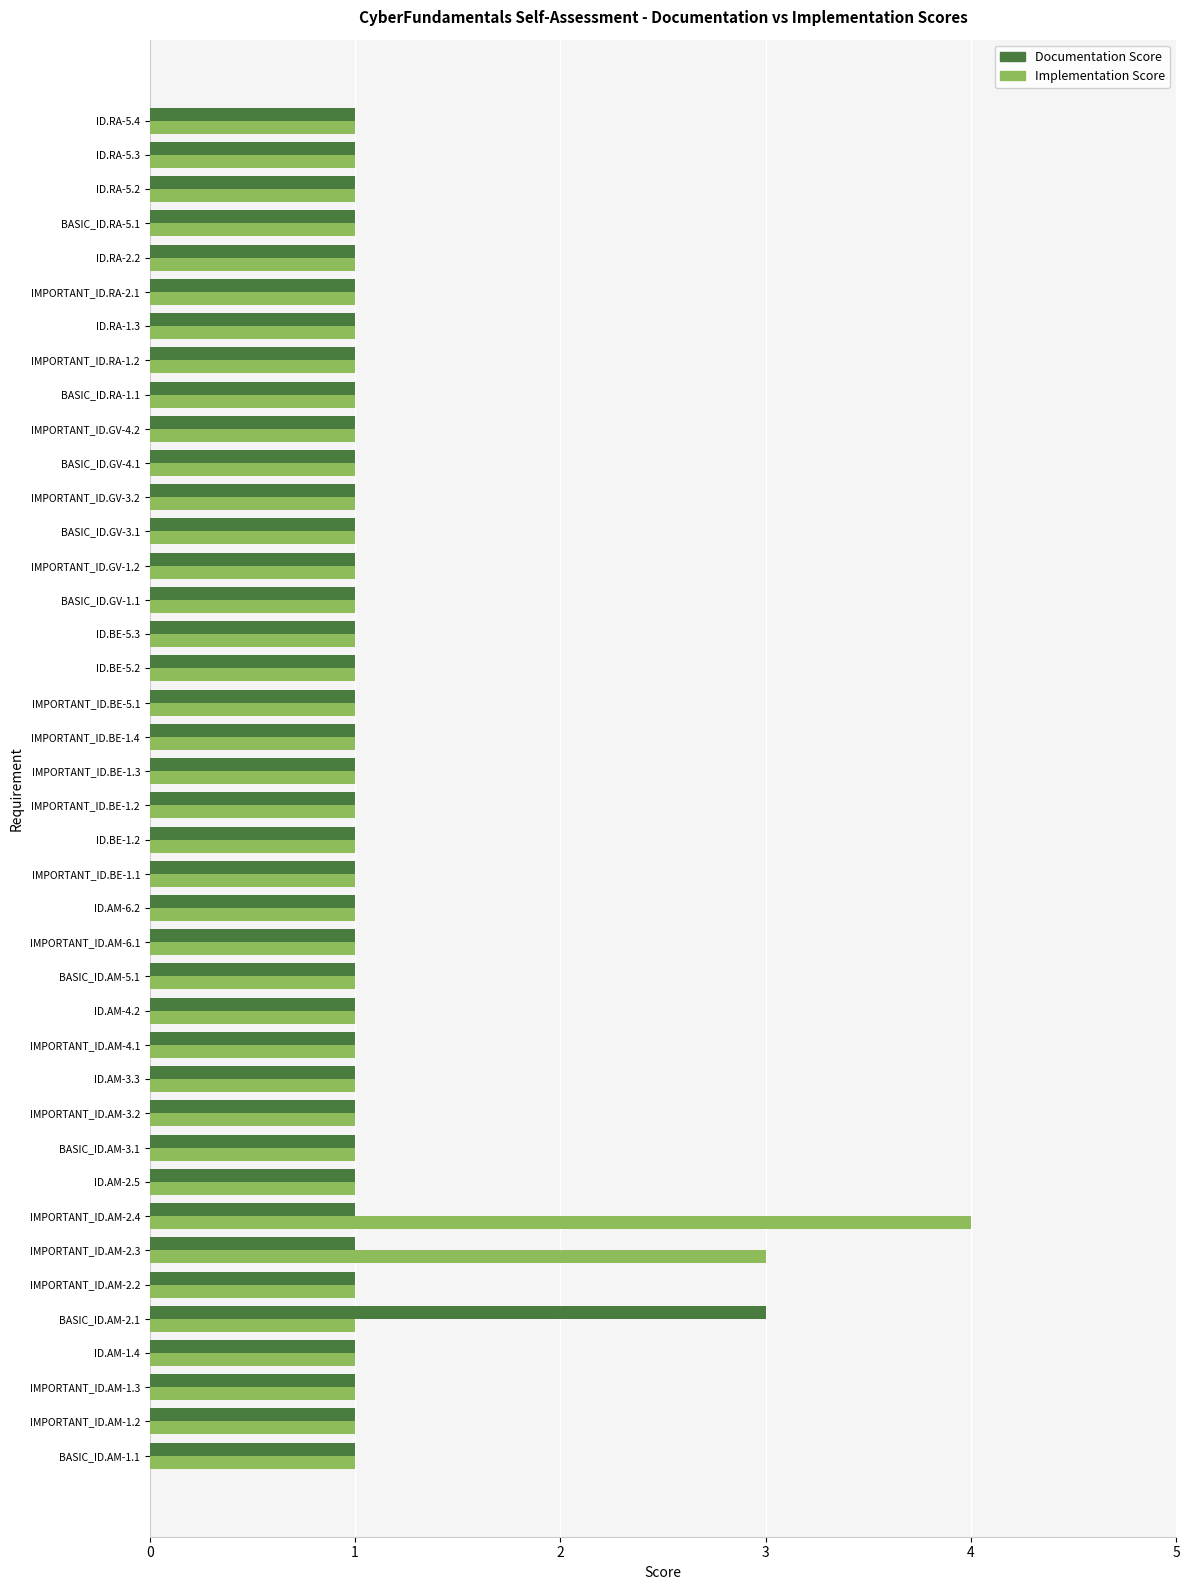

At which label does Implementation Score reach its peak?

IMPORTANT_ID.AM-2.4